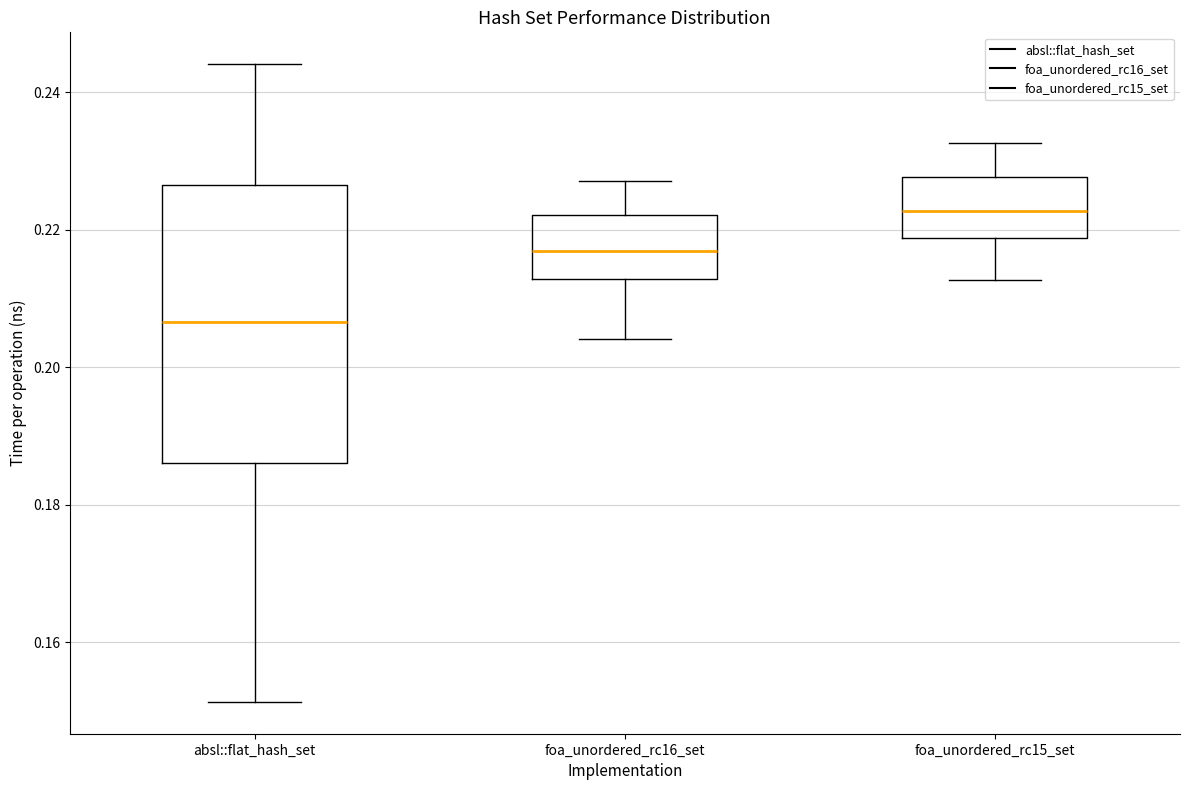

Which box is the tallest, from its lower edge to its upper edge?

absl::flat_hash_set